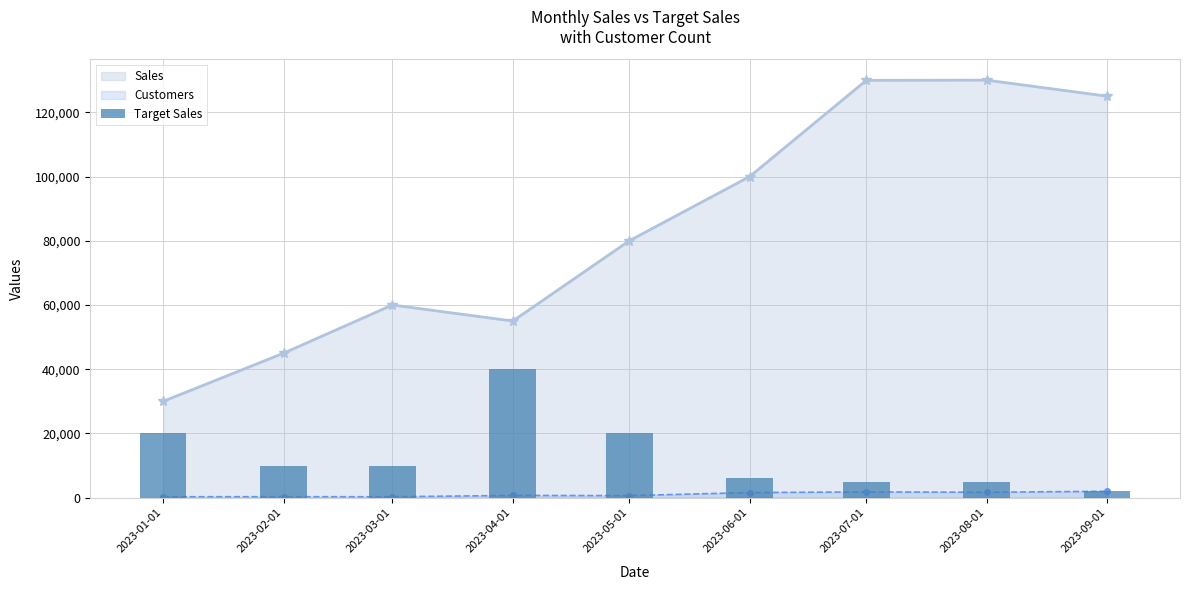

The chart shows a value of 5000.0 at 2023-08-01. True or false?

True